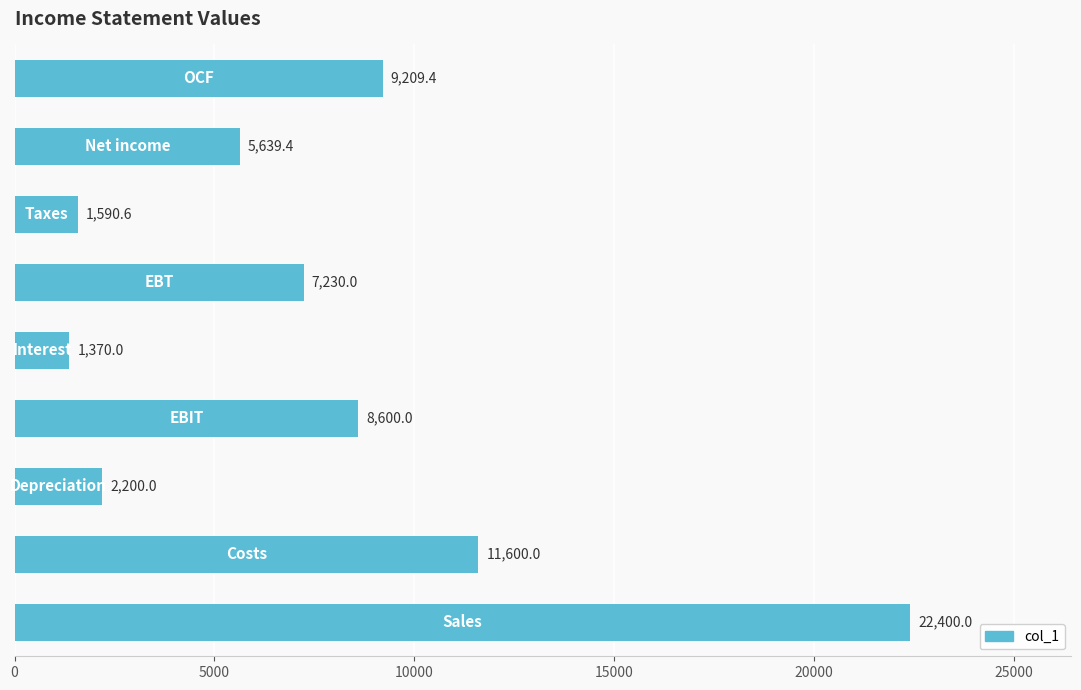

What is the greatest value displayed?

22400.0